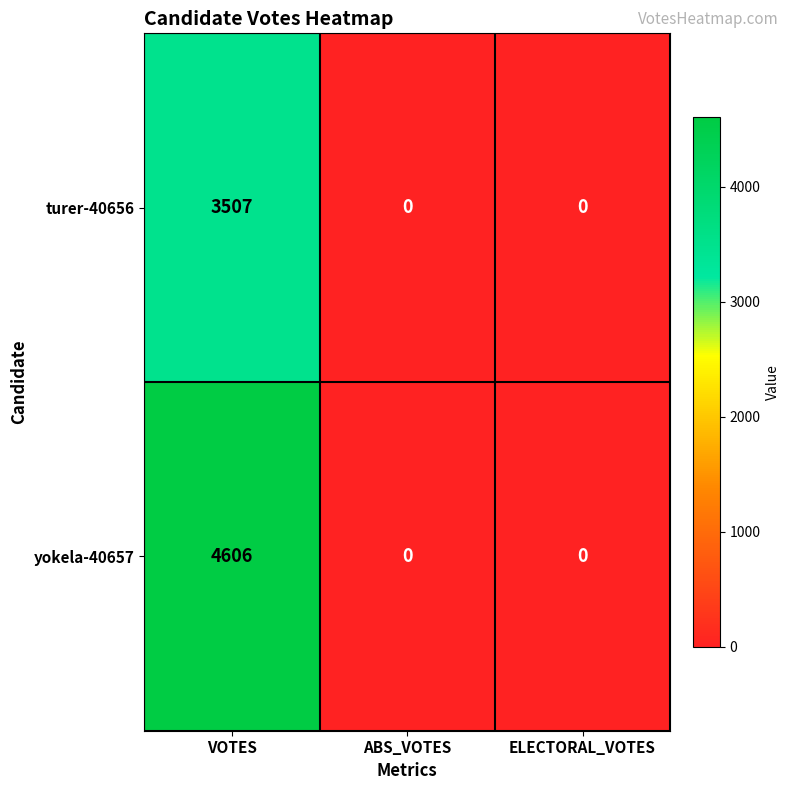

Reading right to left, what are all the values shown in this chart?

turer-40656: ELECTORAL_VOTES=0	ABS_VOTES=0	VOTES=3507
yokela-40657: ELECTORAL_VOTES=0	ABS_VOTES=0	VOTES=4606